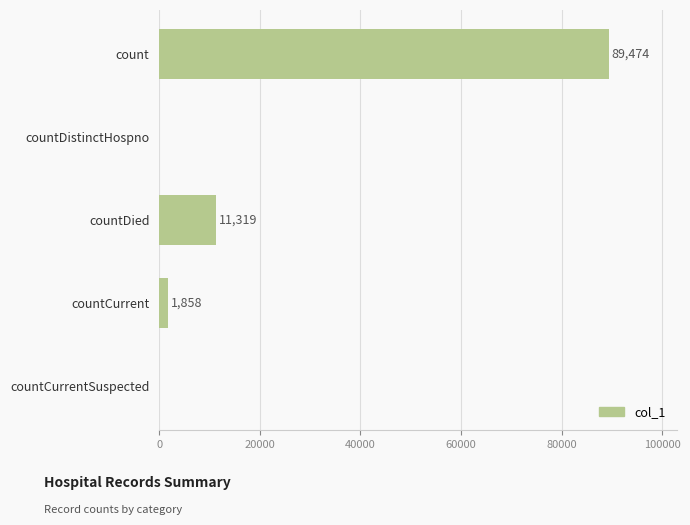

What is the sum of the values at countCurrent and countCurrentSuspected?

1858